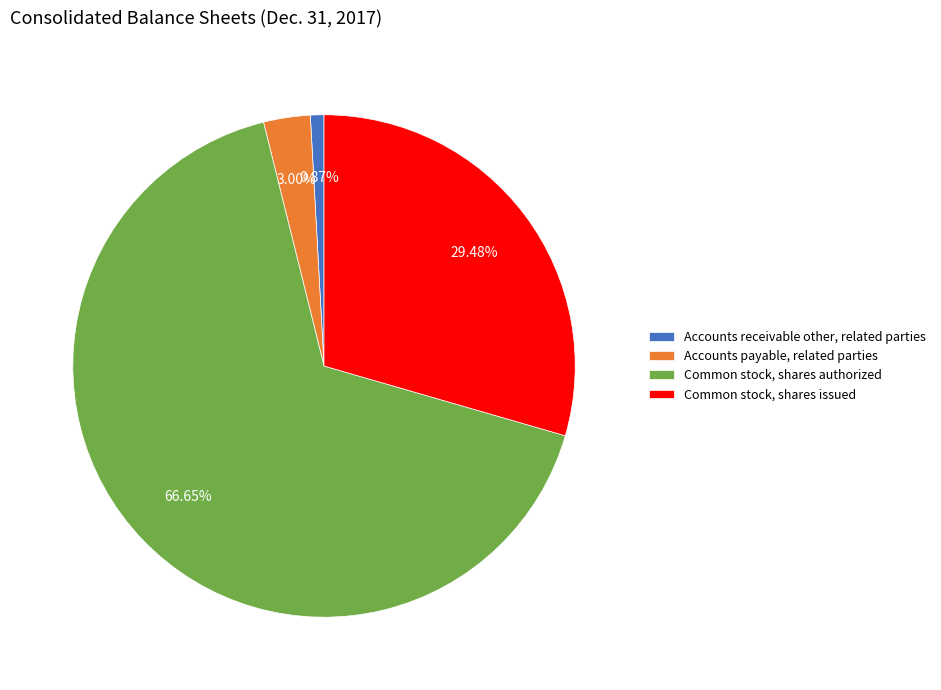

The Common stock, shares issued slice represents 15% of the pie. True or false?

False